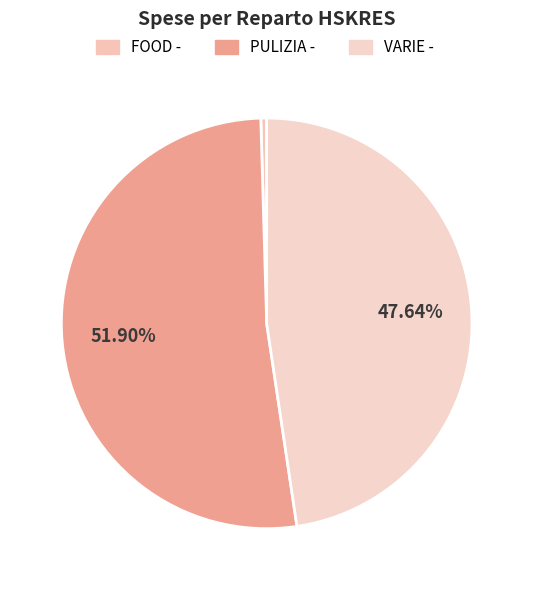

How many segments does this pie chart have?

3